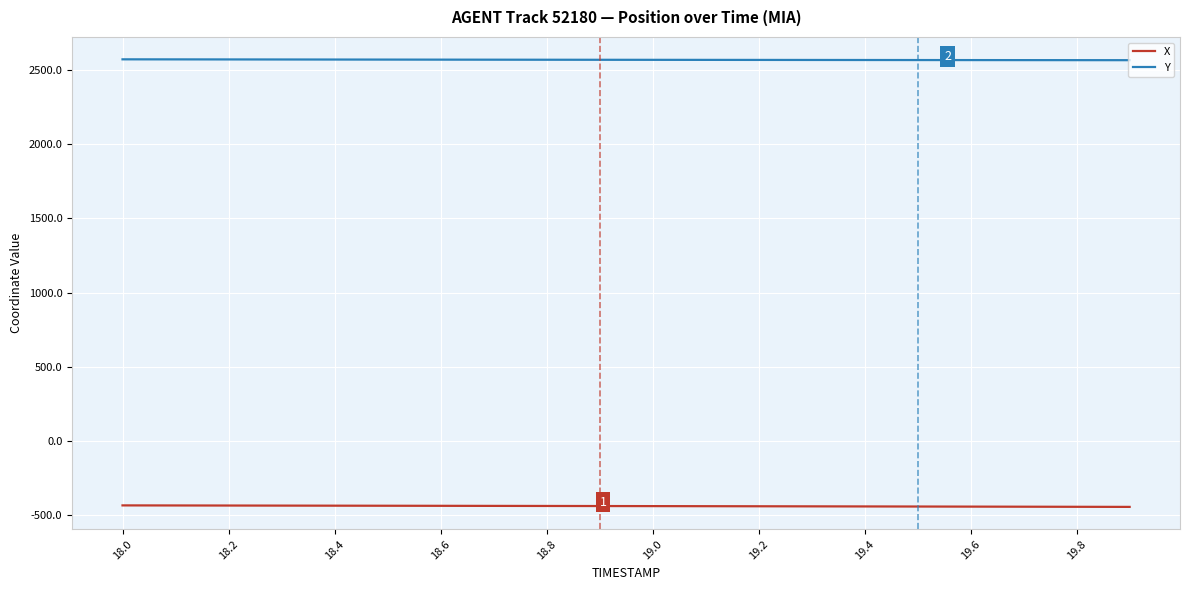

What is the maximum value for X?

-432.6